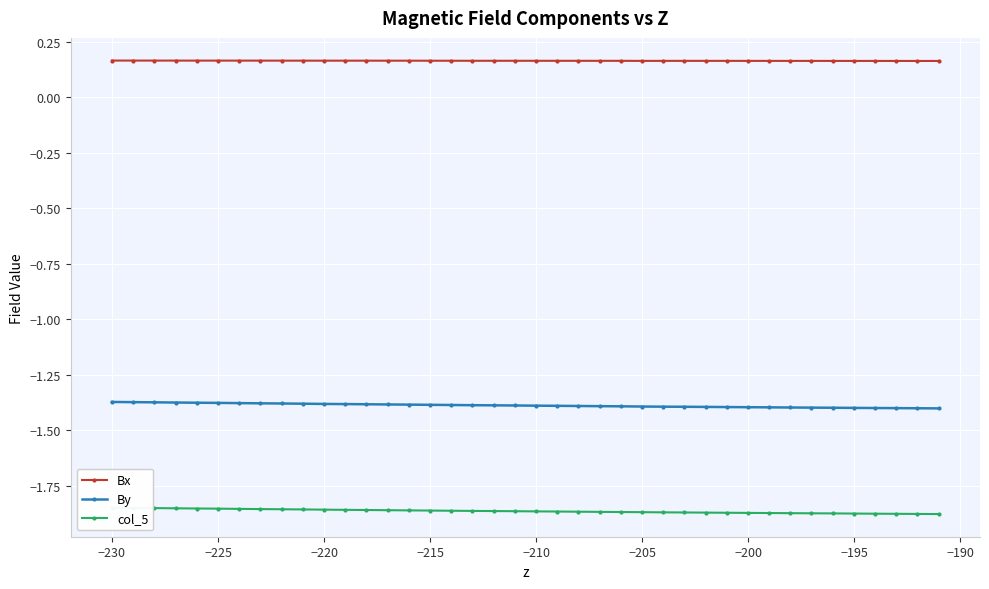

At how many categories does at least one series exceed 0?

40